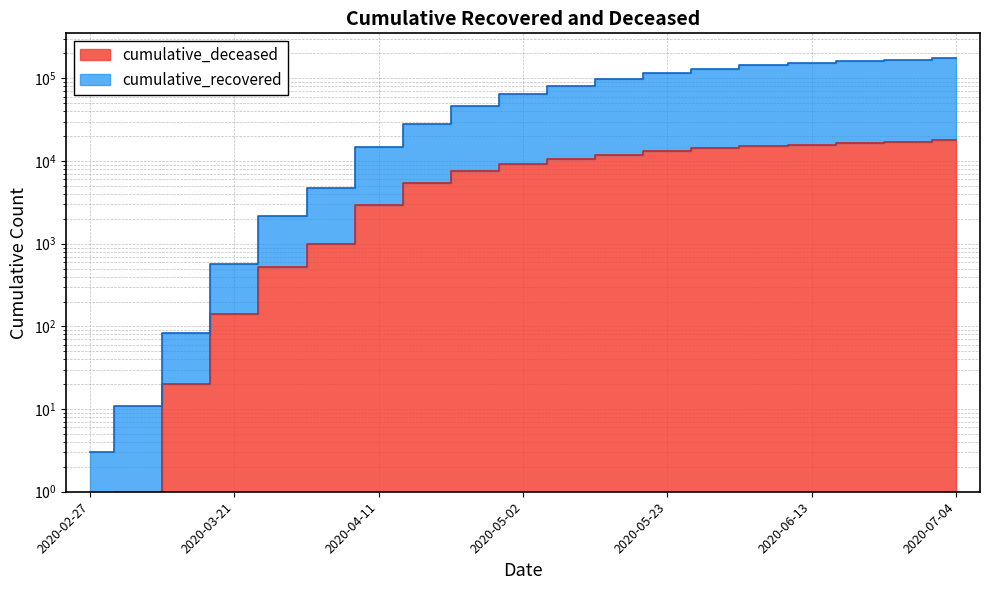

Rank the series at 2020-05-09 from lowest to highest value.

cumulative_deceased, cumulative_recovered